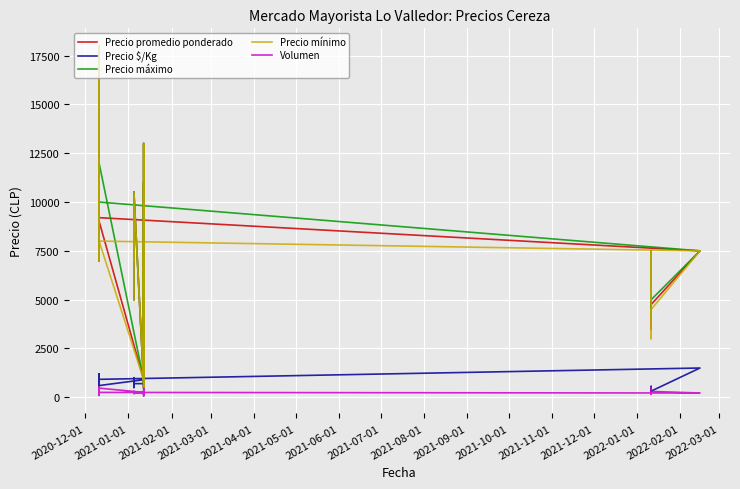

At how many categories does at least one series exceed 14047?

4